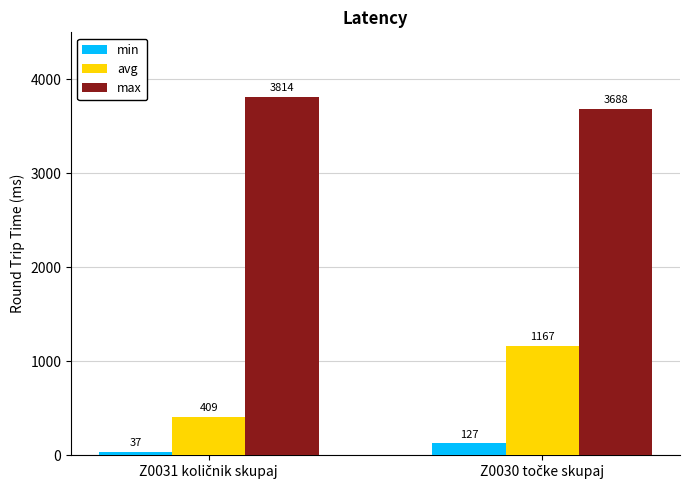

Which series has the widest spread of values?

avg